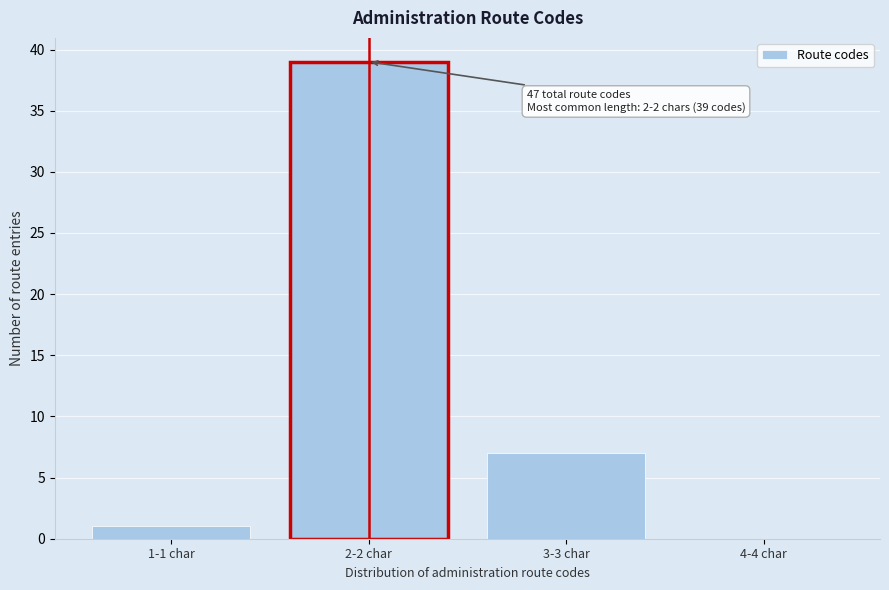

Reading left to right, list all the values displayed in this chart.

1-1 char=1	2-2 char=39	3-3 char=7	4-4 char=0